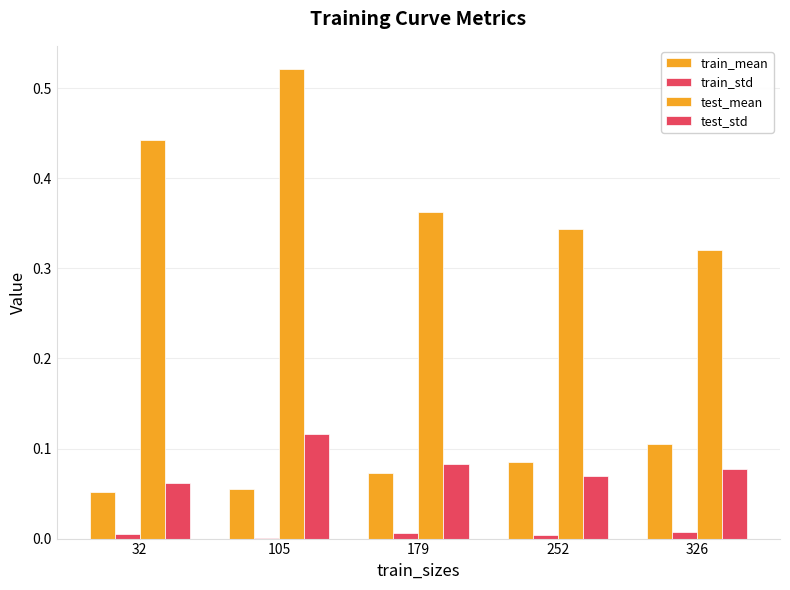

How many categories are shown in the chart?

5